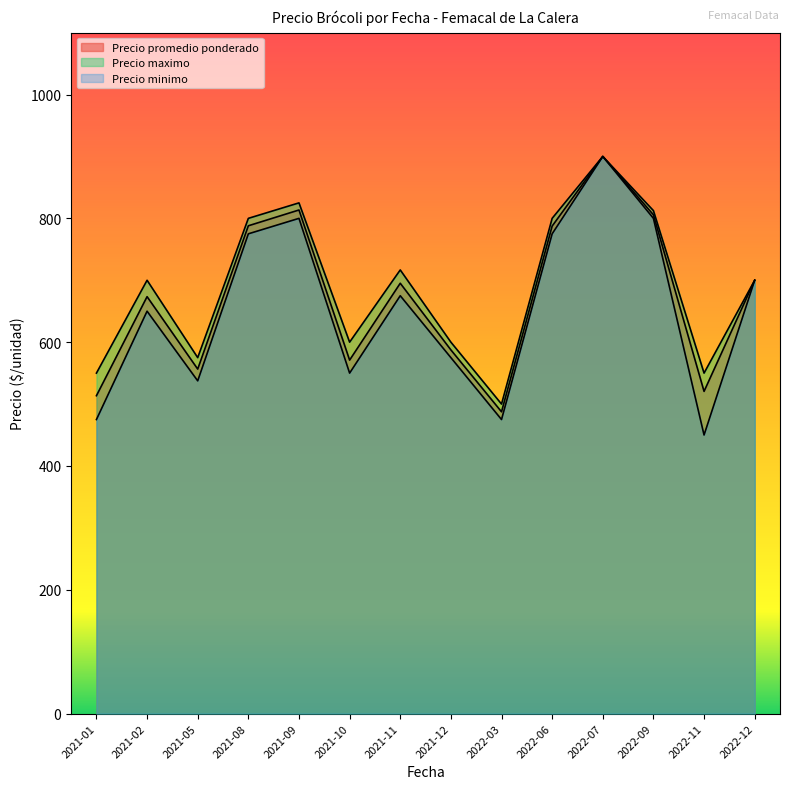

Where is the first local maximum for Precio maximo?

2021-02